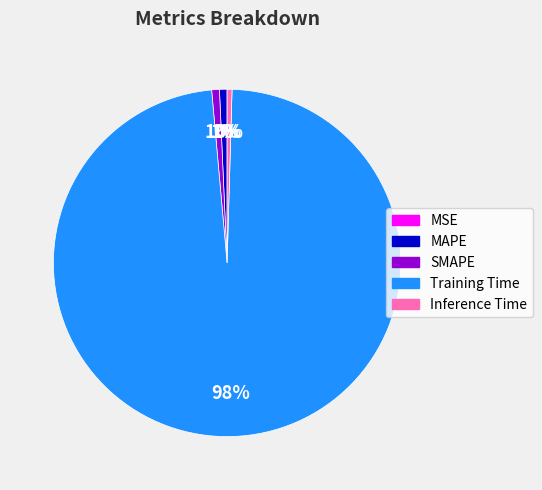

True or false: SMAPE accounts for 8% of the total.

False